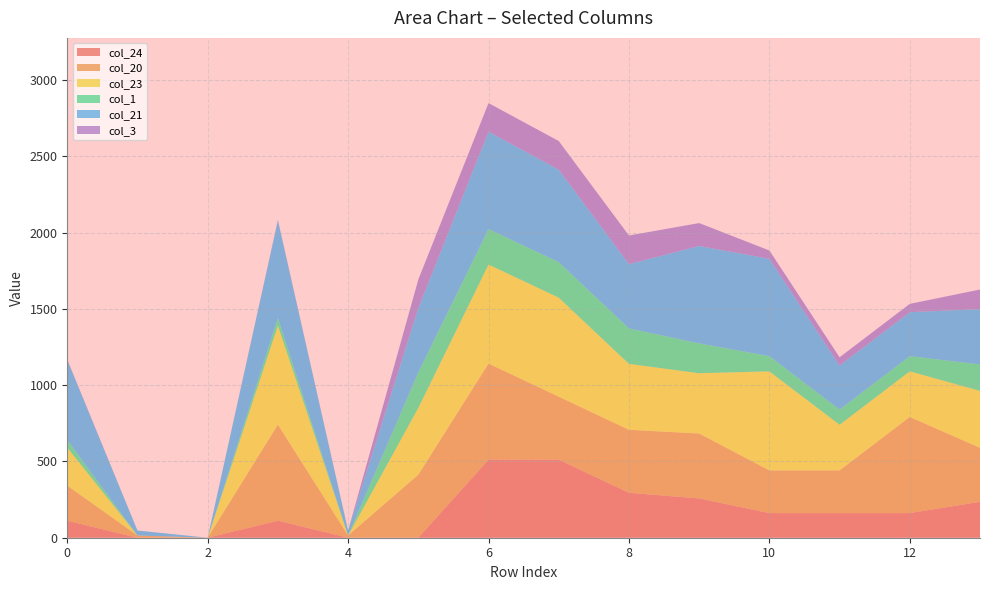

Reading left to right, extract all data points from this chart.

col_24: 111.3	0.0	0.0	111.3	0.0	0.0	511.3	511.3	294.3	257.3	161.3	161.3	161.3	235.3
col_20: 229.9	14.5	0.0	629.9	14.5	412.9	629.9	412.9	412.9	425.5	279.9	279.9	629.9	353.9
col_23: 249.2	0.2	0.0	649.2	0.2	438.0	649.2	649.2	432.2	395.2	649.2	299.2	299.2	373.2
col_1: 49.5	0.0	0.0	49.5	0.0	232.5	232.5	232.5	232.5	195.5	99.5	99.5	99.5	173.5
col_21: 523.8	32.4	0.0	638.4	32.4	421.4	638.4	606.6	421.4	638.4	638.4	288.4	288.4	362.4
col_3: 4.4	0.0	0.0	4.4	0.0	187.4	187.4	187.4	187.4	150.4	54.4	54.4	54.4	128.4